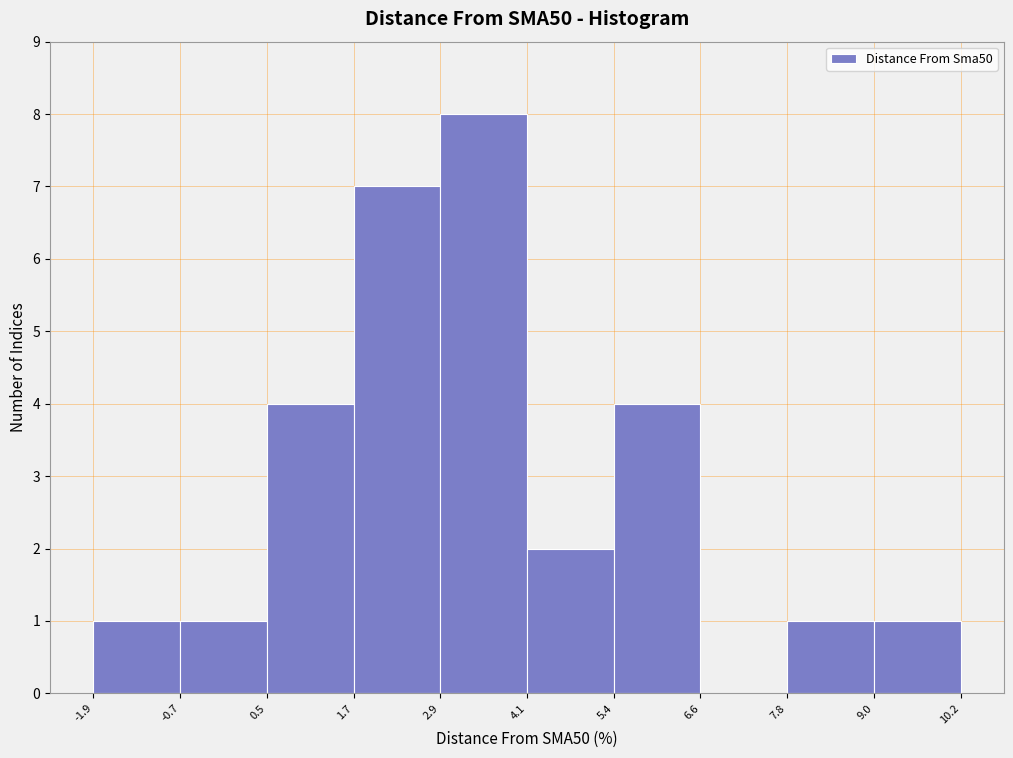

Reading left to right, transcribe this chart: for each bar, give the range it covers on the x-axis and its height. The values are not printed on the chart, so give them approximately, as read against the axis.

-1.9 to -0.7: 1
-0.7 to 0.5: 1
0.5 to 1.7: 4
1.7 to 2.9: 7
2.9 to 4.1: 8
4.1 to 5.4: 2
5.4 to 6.6: 4
6.6 to 7.8: 0
7.8 to 9.0: 1
9.0 to 10.2: 1